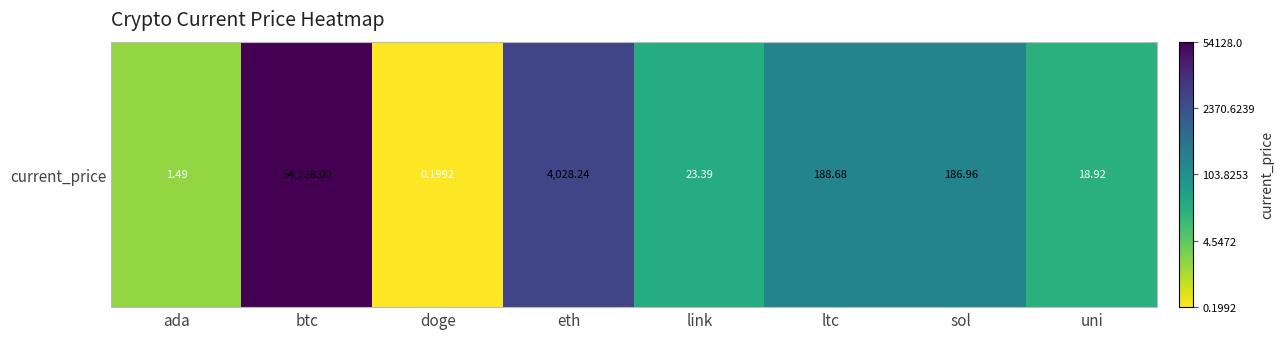

Where is the data nearest to the value 2?

sol